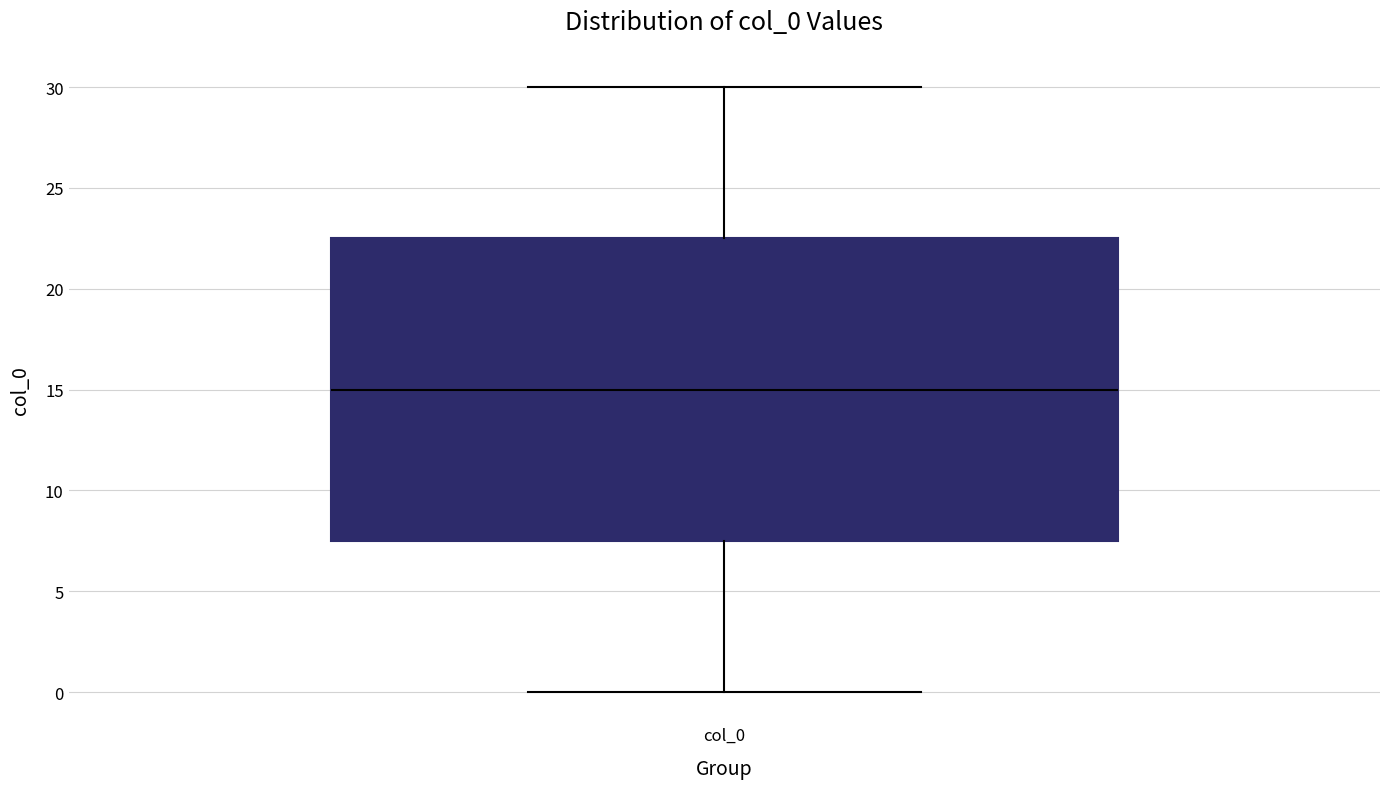

Read this box plot against the y-axis: the position of the median line, the range covered by the box, and the ends of both whiskers. The values are not printed on the chart, so give them approximately, as read against the axis.

median 15.0, box 7.5 to 22.5, whiskers 0.0 to 30.0